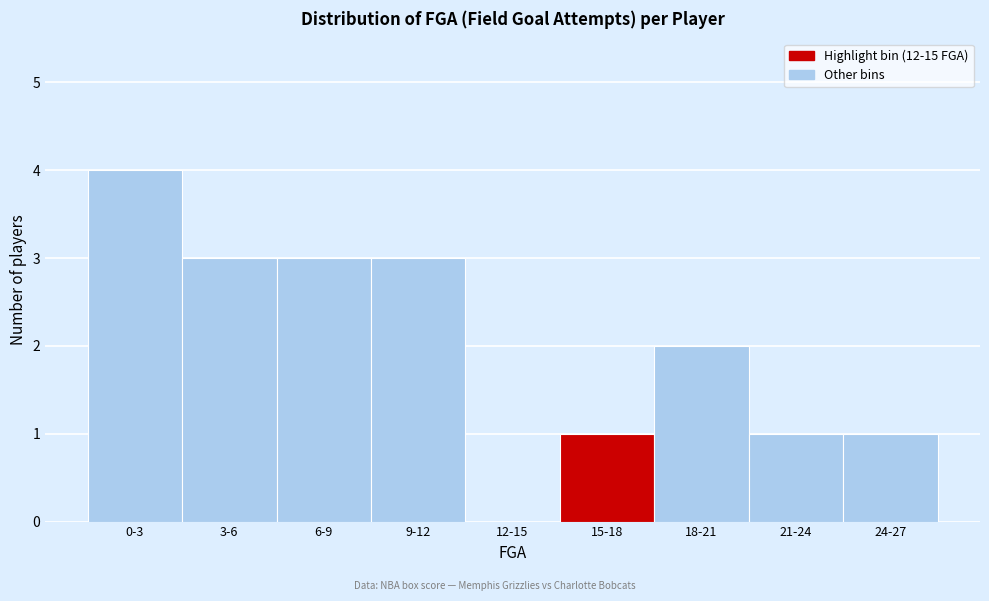

Reading left to right, list all the values displayed in this chart.

0-3=4	3-6=3	6-9=3	9-12=3	12-15=0	15-18=1	18-21=2	21-24=1	24-27=1